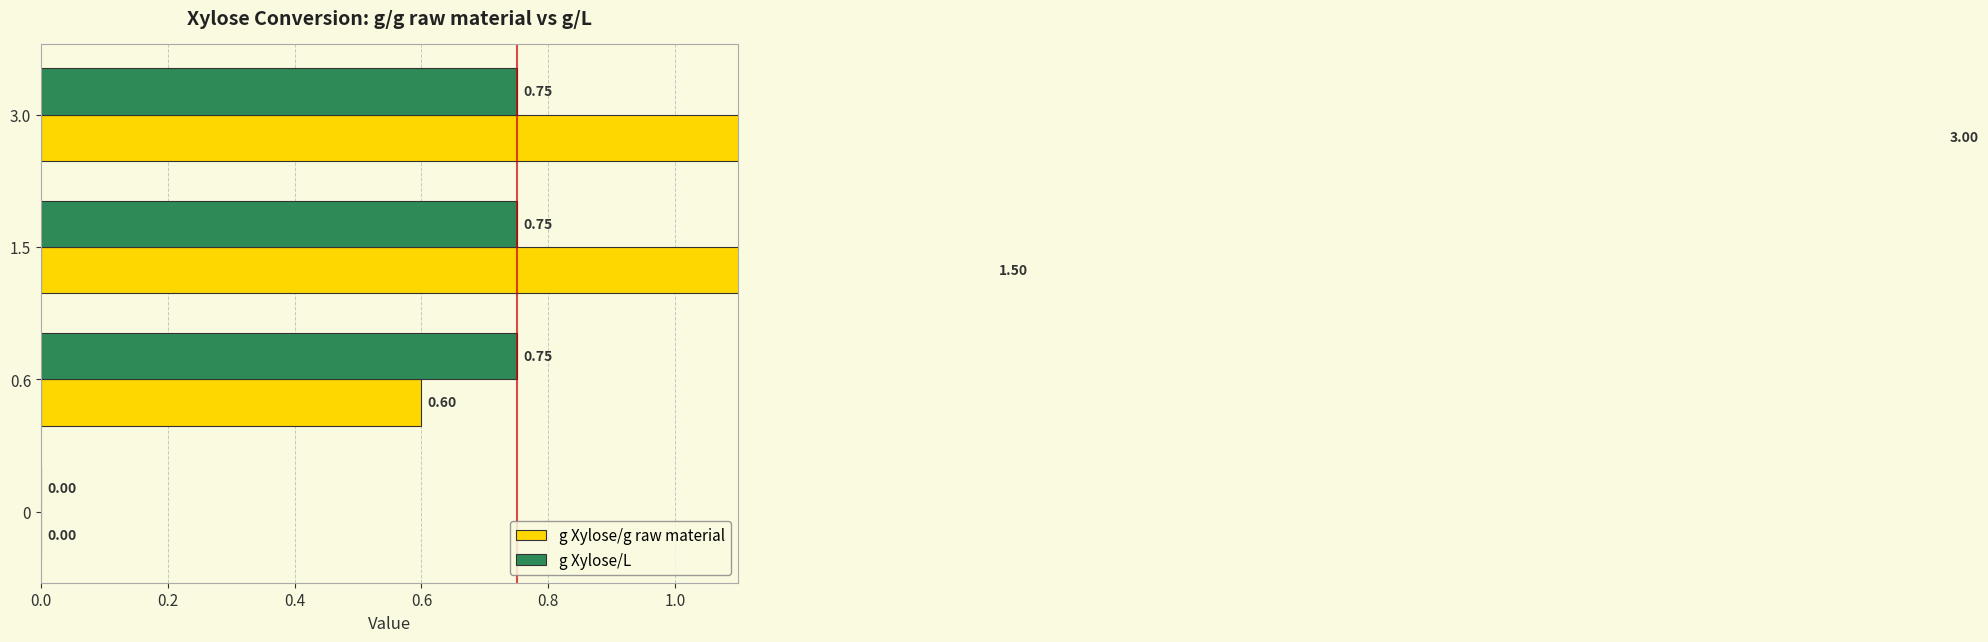

Are the bars horizontal?

Yes